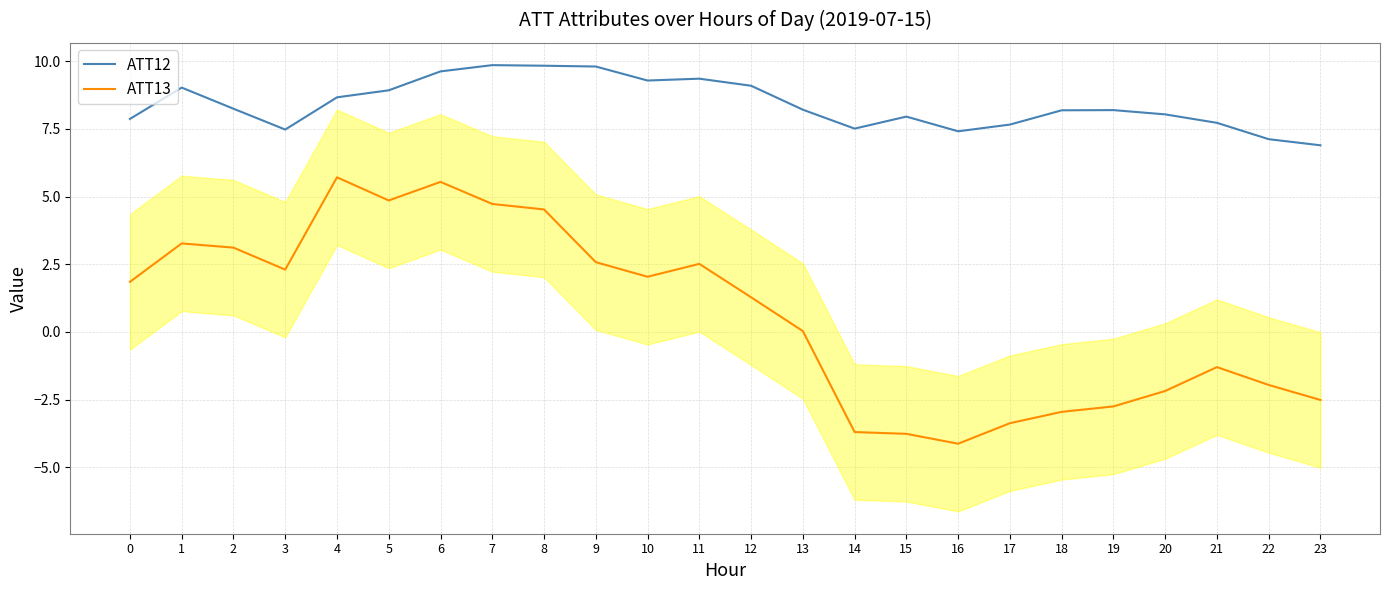

Is it true that ATT13 equals 2.3 at 6?

False